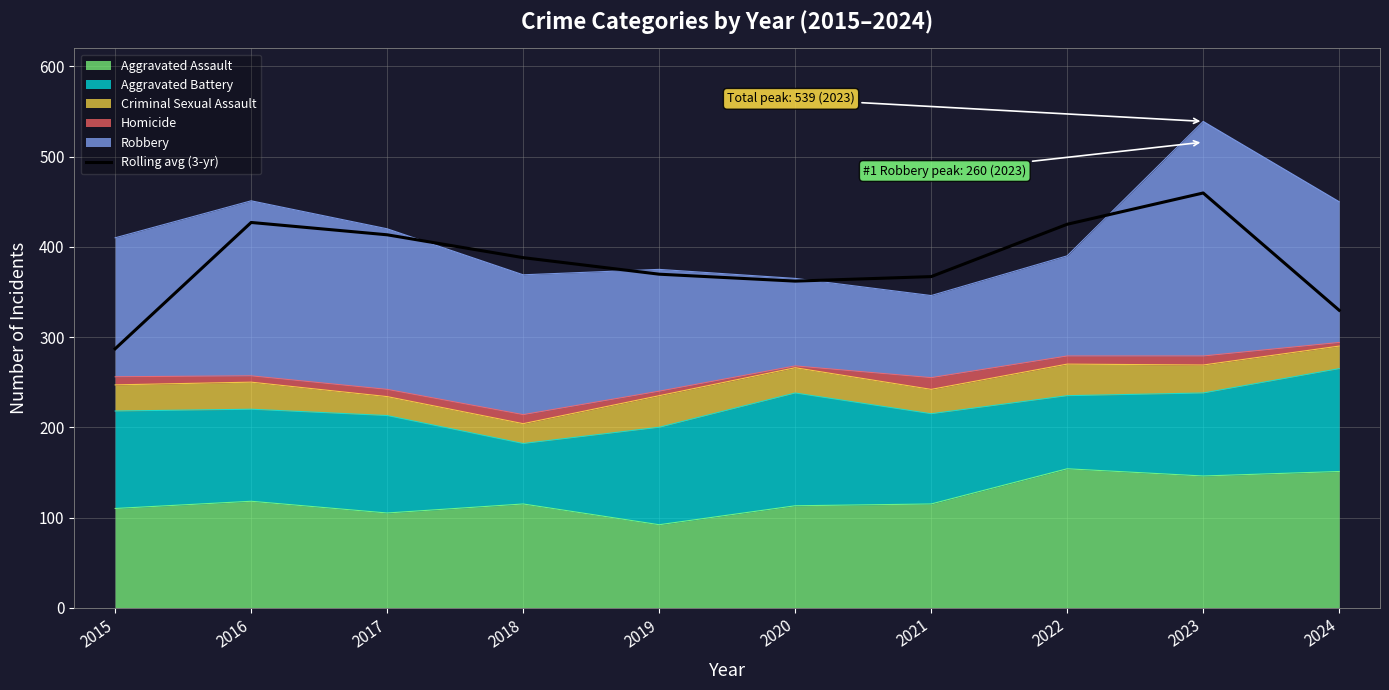

Reading left to right, what are all the values shown in this chart?

2015=287.0	2016=427.0	2017=413.3	2018=388.0	2019=369.7	2020=362.0	2021=367.0	2022=425.0	2023=459.7	2024=329.7